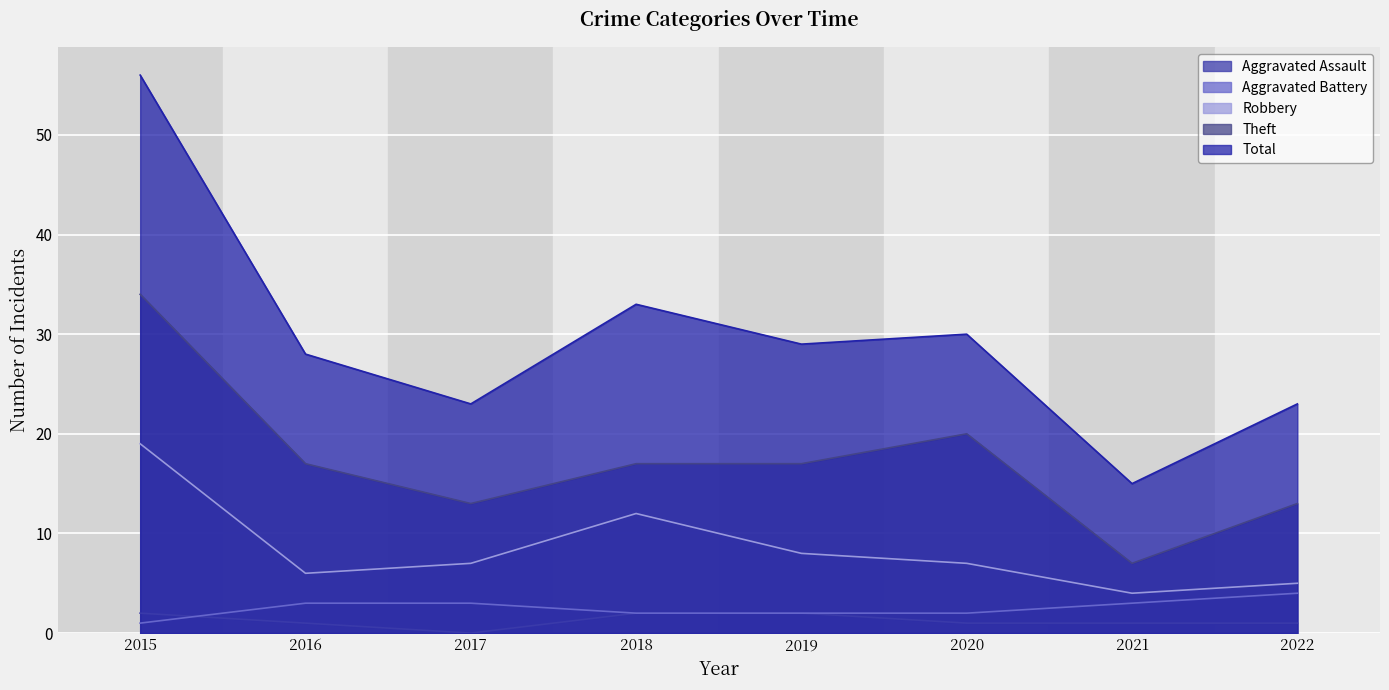

Reading left to right, transcribe all the data shown in this chart.

Aggravated Assault: 2015=2	2016=1	2017=0	2018=2	2019=2	2020=1	2021=1	2022=1
Aggravated Battery: 2015=1	2016=3	2017=3	2018=2	2019=2	2020=2	2021=3	2022=4
Robbery: 2015=19	2016=6	2017=7	2018=12	2019=8	2020=7	2021=4	2022=5
Theft: 2015=34	2016=17	2017=13	2018=17	2019=17	2020=20	2021=7	2022=13
Total: 2015=56	2016=28	2017=23	2018=33	2019=29	2020=30	2021=15	2022=23